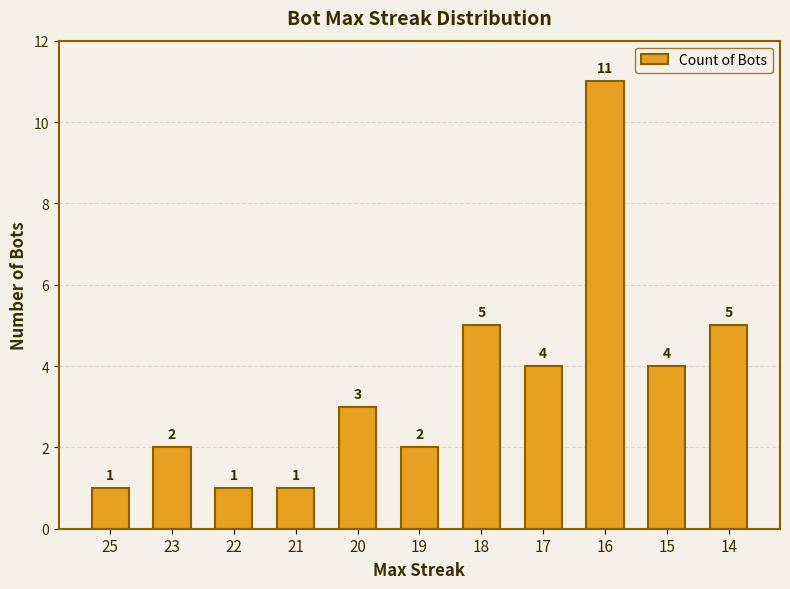

The value at 20 is 3. True or false?

True